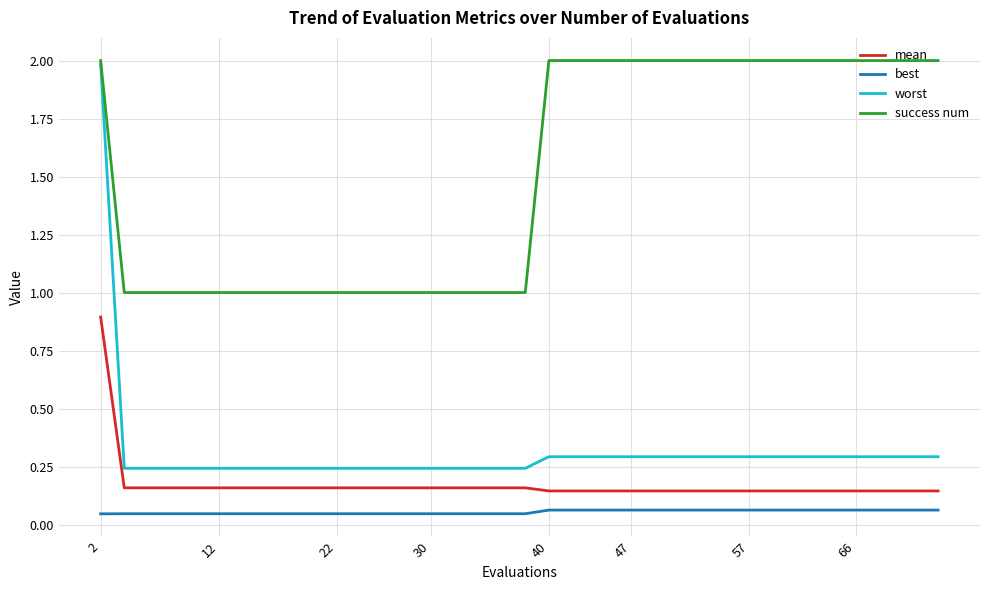

True or false: worst and best cross at least once.

False